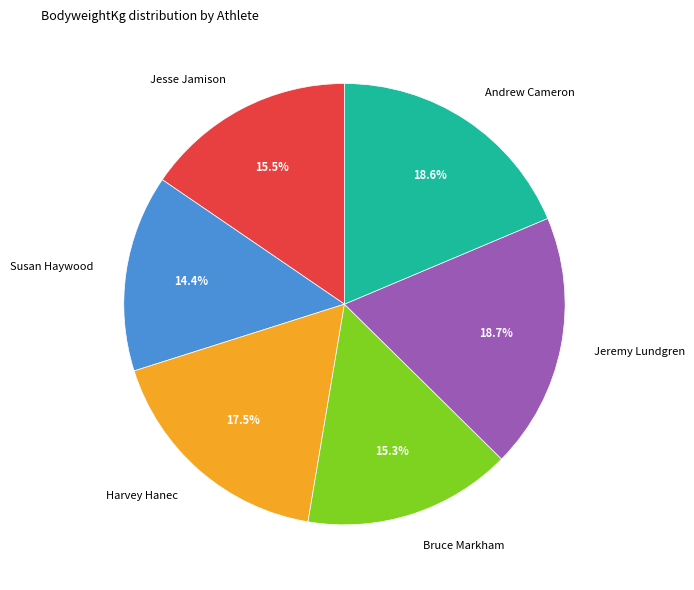

Which has a higher value, Harvey Hanec or Jesse Jamison?

Harvey Hanec